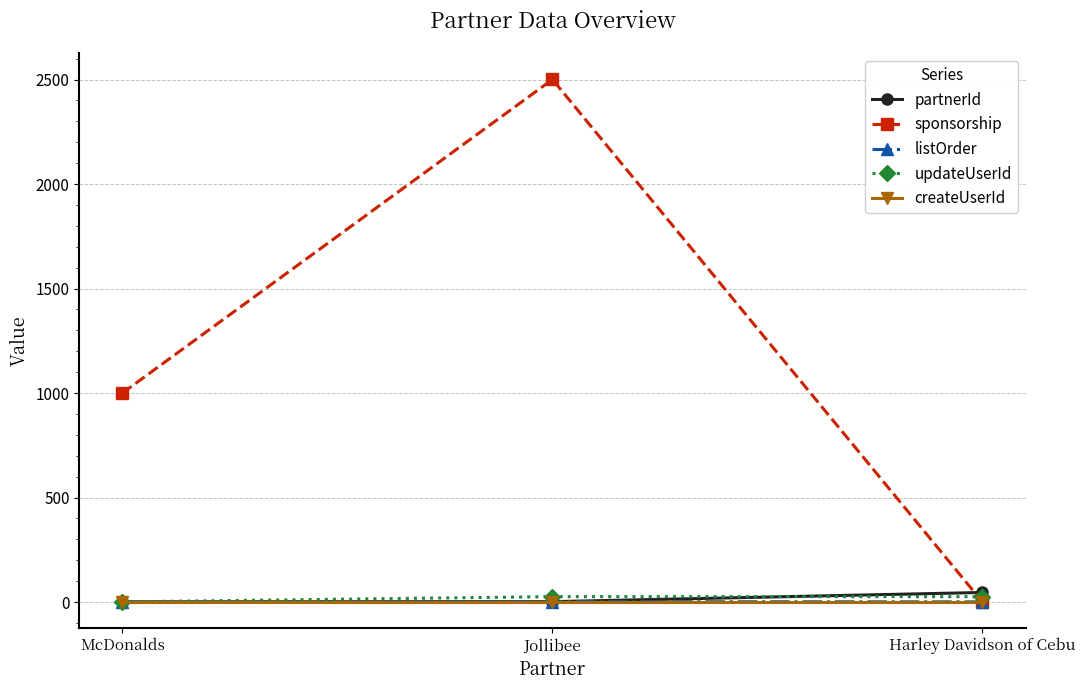

List the labels in order of sponsorship value, smallest first.

Harley Davidson of Cebu, McDonalds, Jollibee